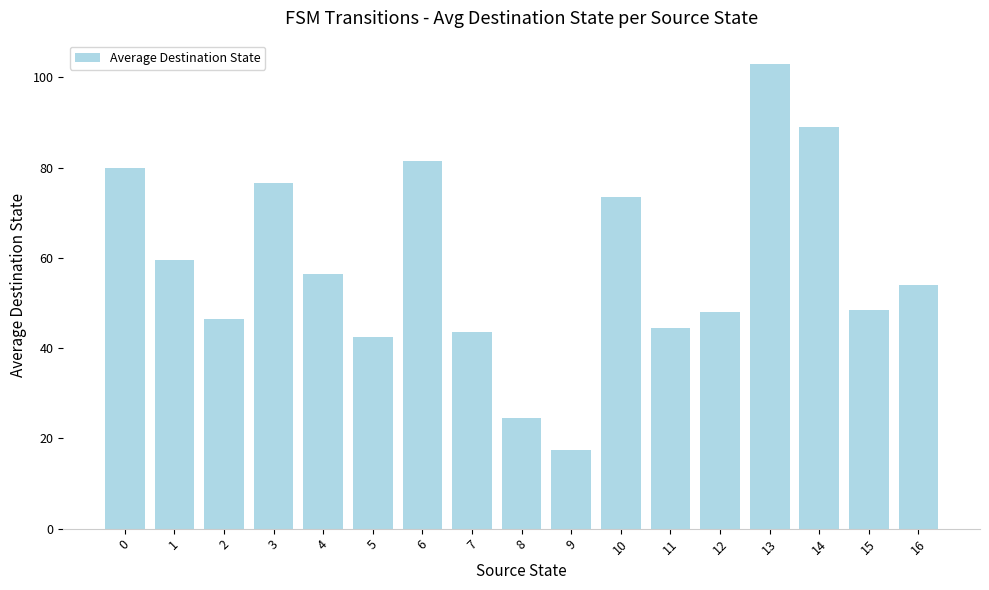

True or false: the data shows 81.5 at 6.

True